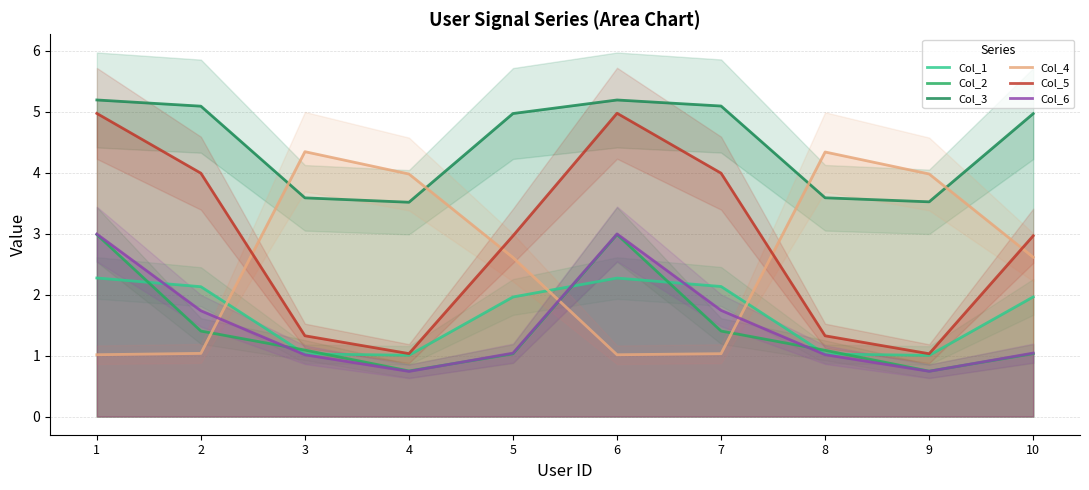

The value of Col_6 at 4 is 0.7. True or false?

True